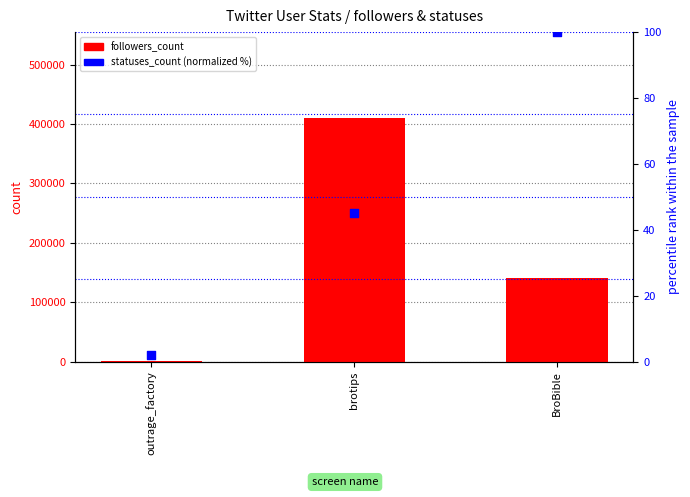

Which series has the largest total across all categories?

followers_count